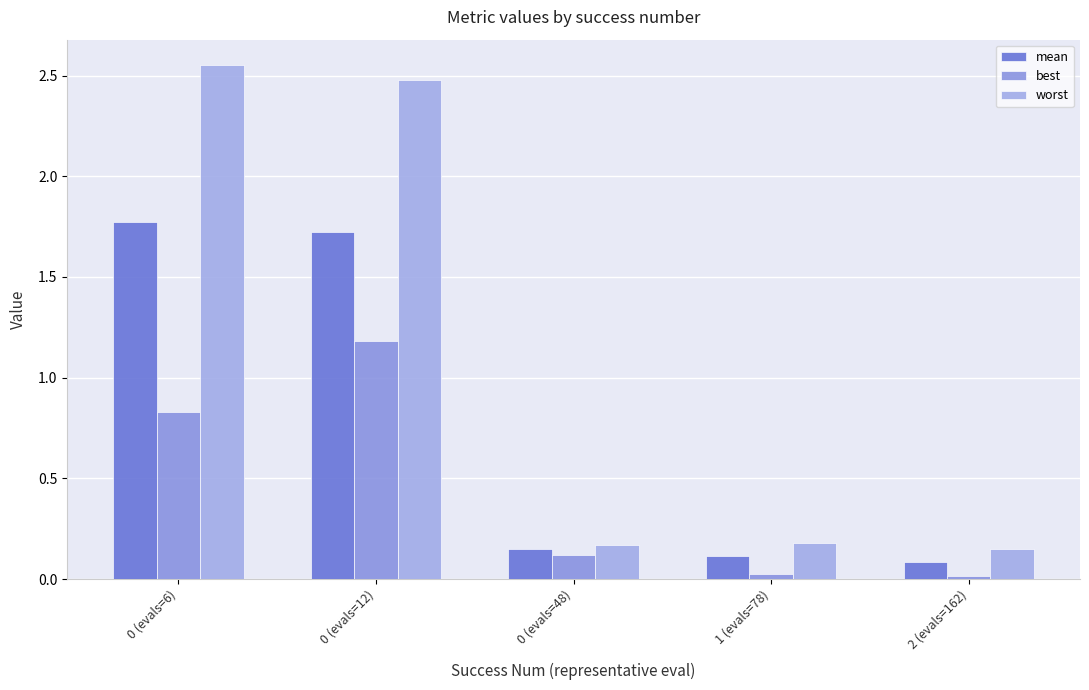

Reading right to left, list all the values displayed in this chart.

mean: 0.1	0.1	0.1	1.7	1.8
best: 0.0	0.0	0.1	1.2	0.8
worst: 0.1	0.2	0.2	2.5	2.6